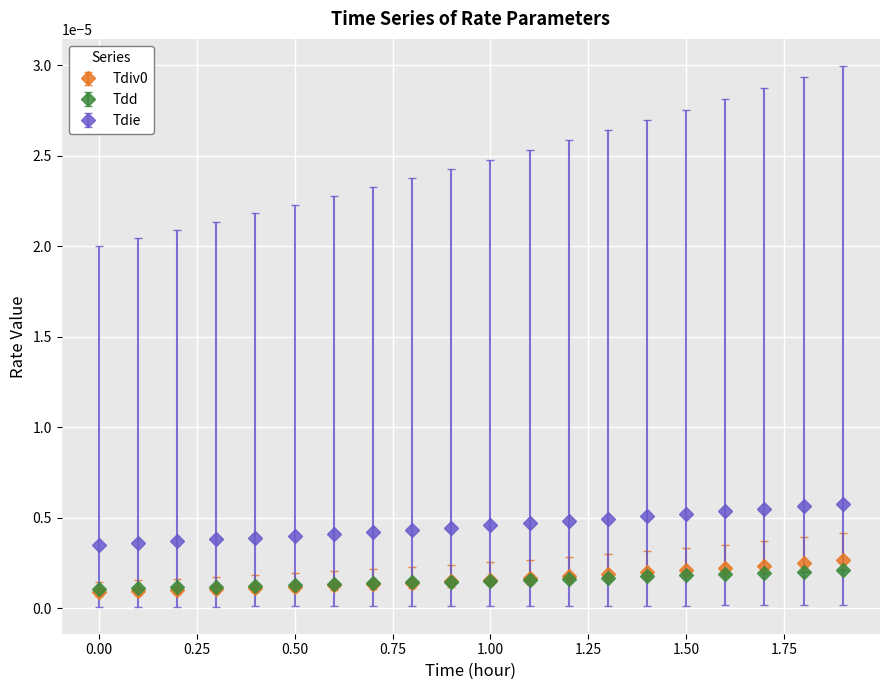

At how many categories does at least one series exceed 0?

20